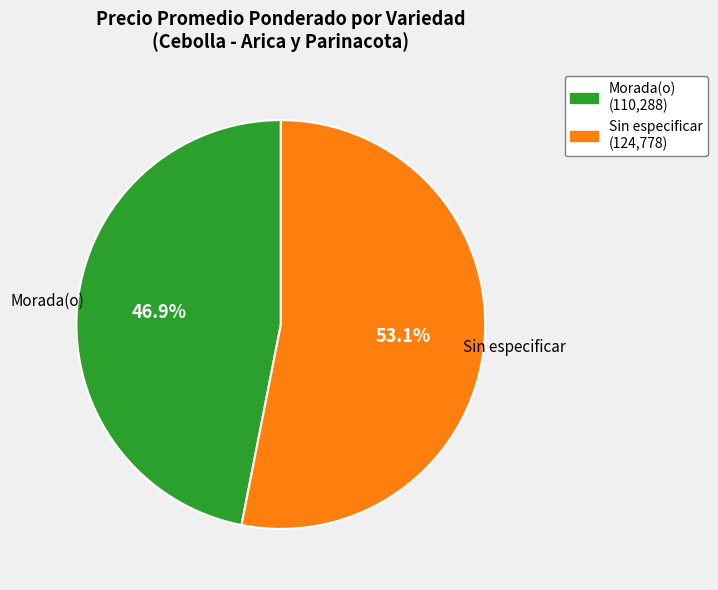

Between Sin especificar and Morada(o), which is larger?

Sin especificar